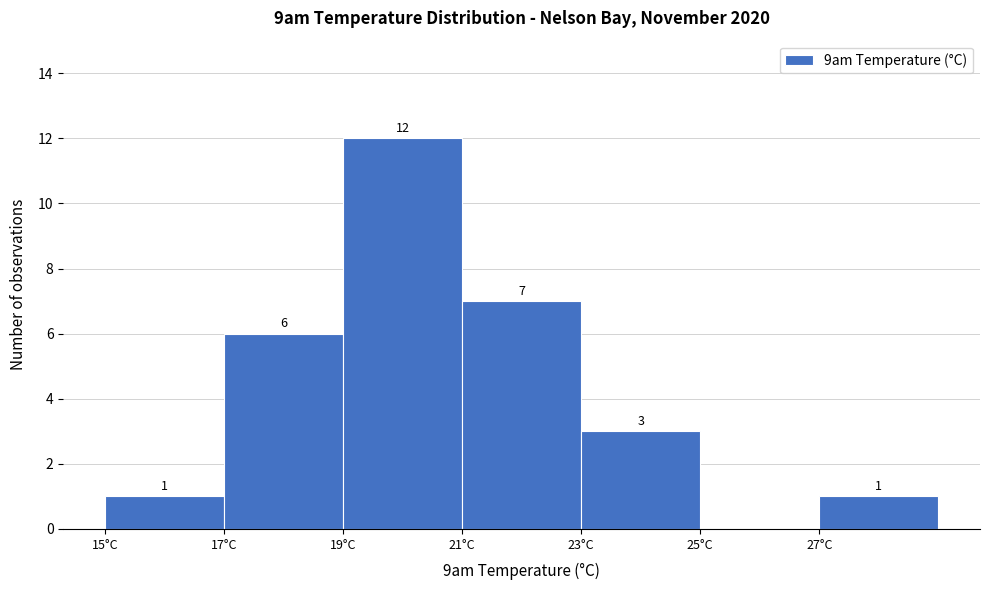

Over which range of the x-axis is the bar tallest?

19 to 21